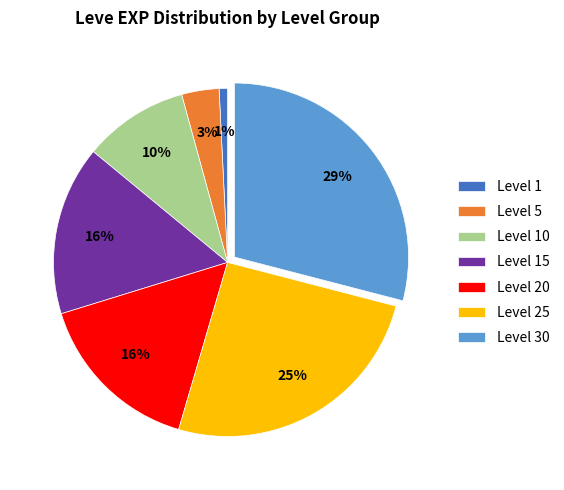

Which slice is the smallest?

Level 1